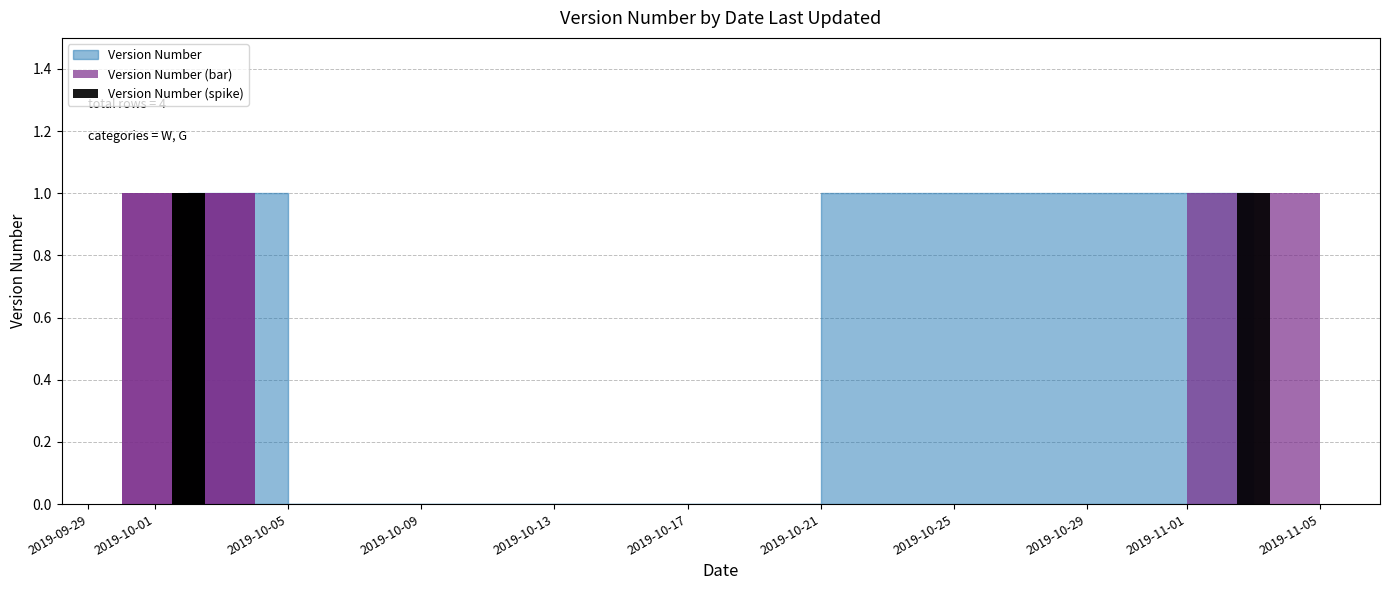

How many groups of bars are there?

4